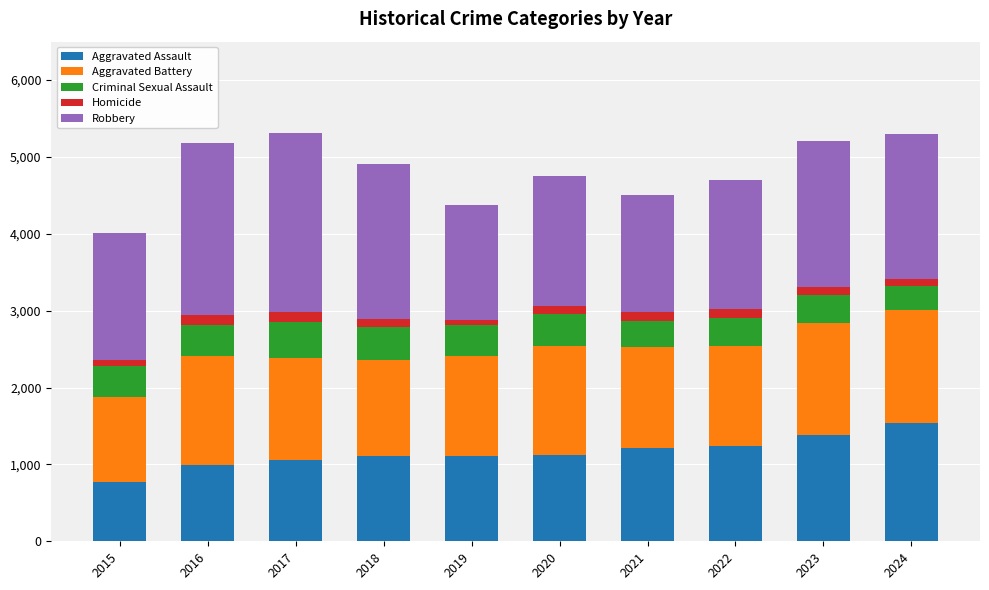

What are all the series names shown in the legend?

Aggravated Assault, Aggravated Battery, Criminal Sexual Assault, Homicide, Robbery